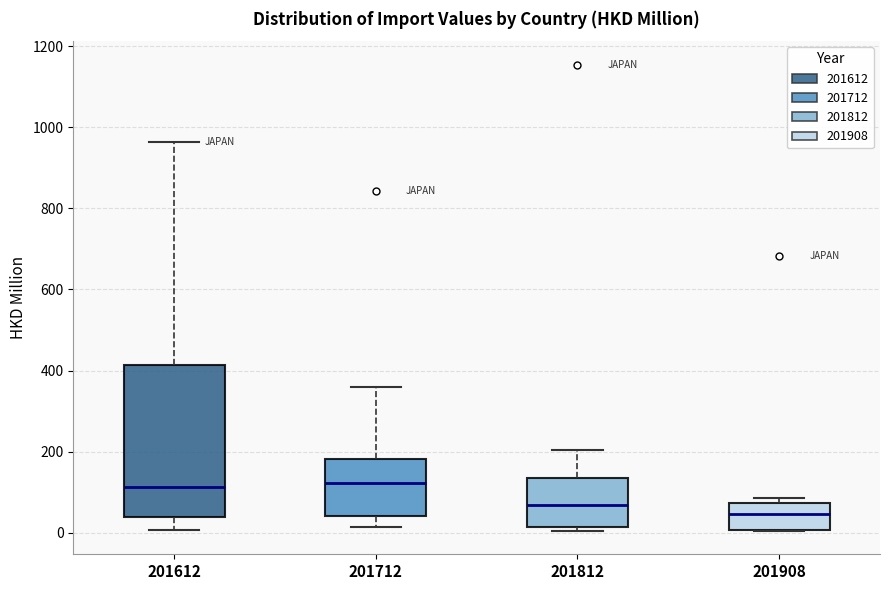

Reading left to right, transcribe this box plot: for each box, give where its median line is, the range the box spans, and where its two whiskers end, as read against the y-axis. The values are not printed on the chart, so give them approximately, as read against the axis.

201612: median 120, box 40 to 420, whiskers 0 to 960
201712: median 120, box 40 to 180, whiskers 20 to 360
201812: median 60, box 20 to 140, whiskers 0 to 200
201908: median 40, box 0 to 80, whiskers 0 to 80 (just above the box's upper edge)